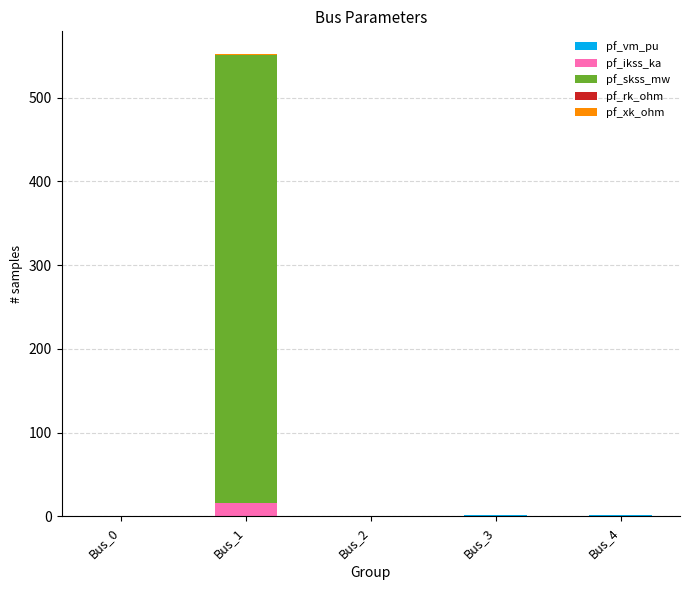

At which category is the sum across all series the highest?

Bus_1